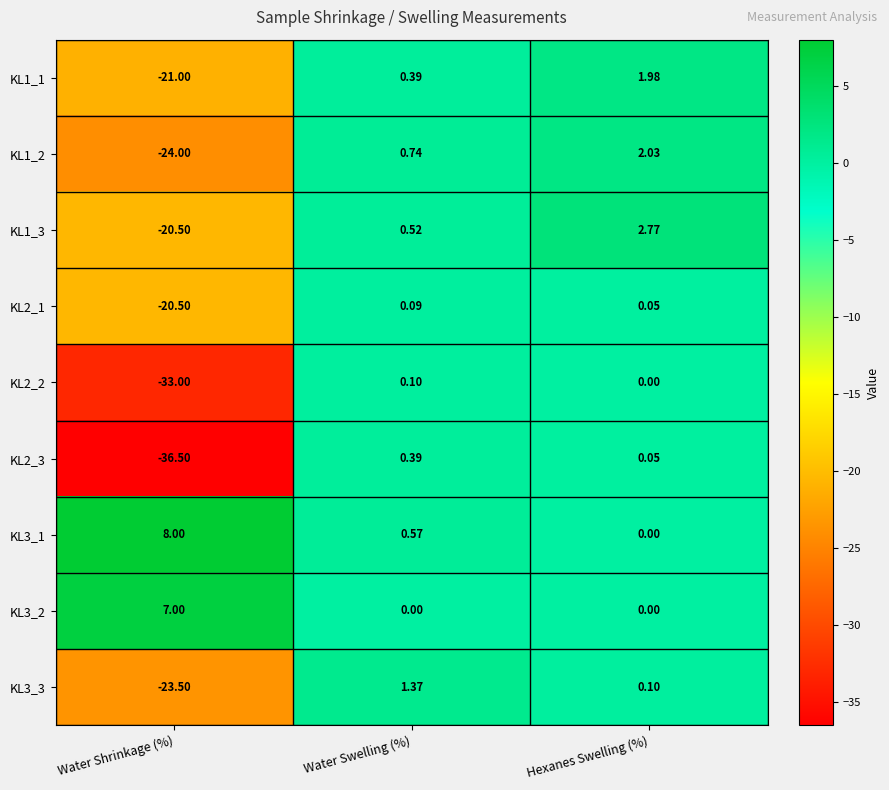

List the labels in order of KL3_1 value, largest first.

Water Shrinkage (%), Water Swelling (%), Hexanes Swelling (%)